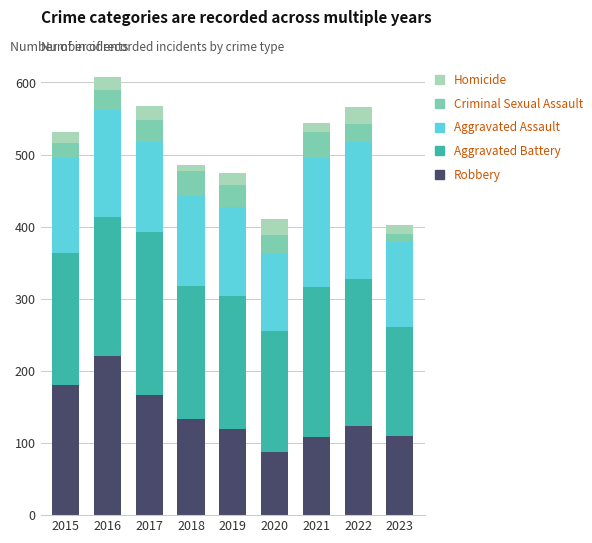

What is the total value across all series at 2017?

568